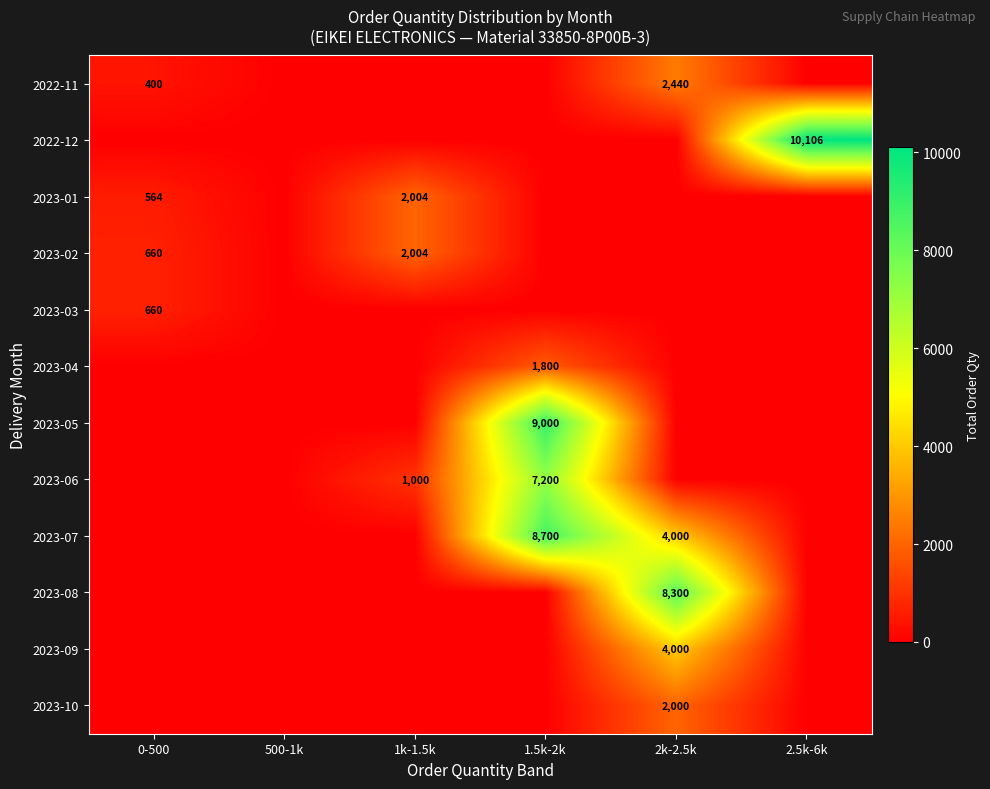

The value of 2023-06 at 1.5k-2k is 12663. True or false?

False